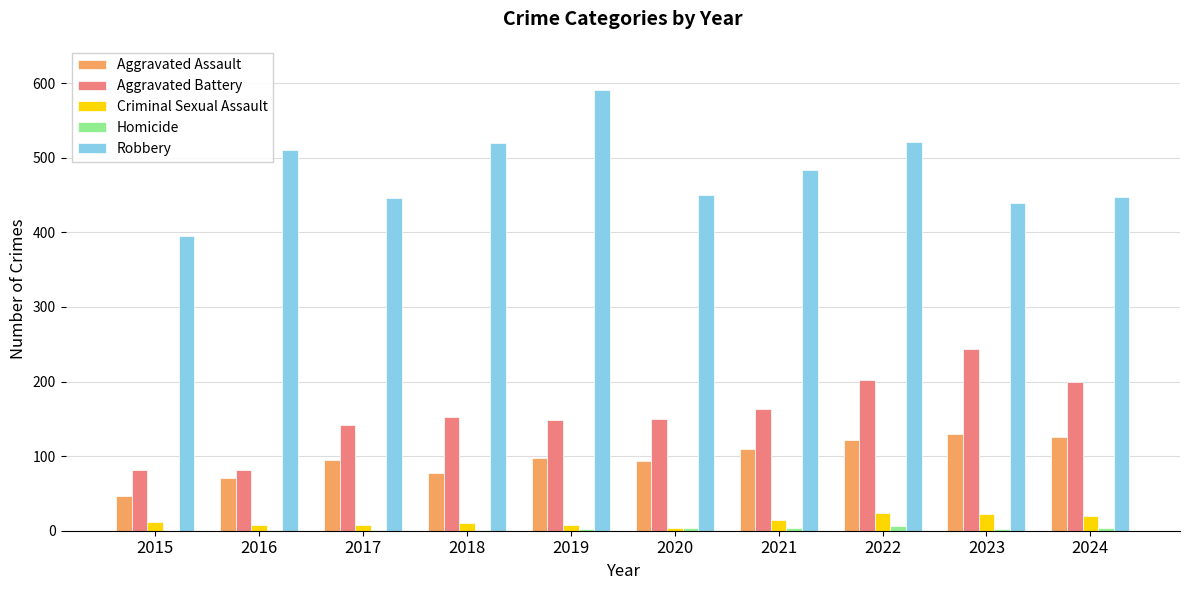

What is the sum of the Aggravated Assault values at 2016 and 2023?

201